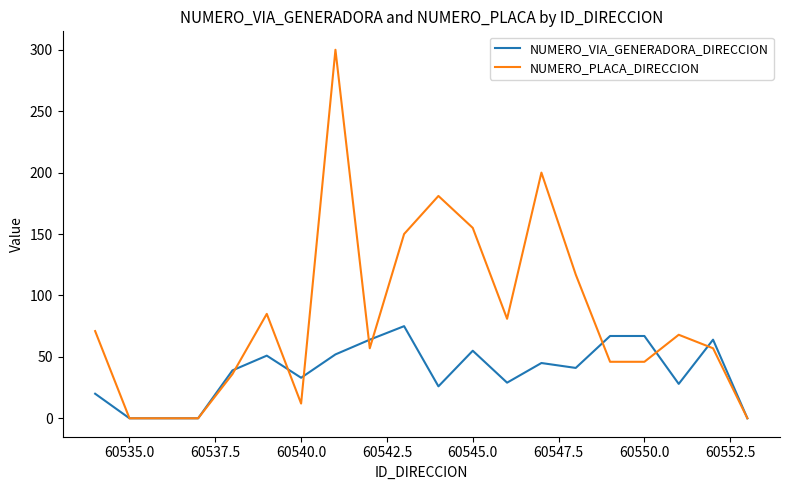

Which series has the largest total across all categories?

NUMERO_PLACA_DIRECCION